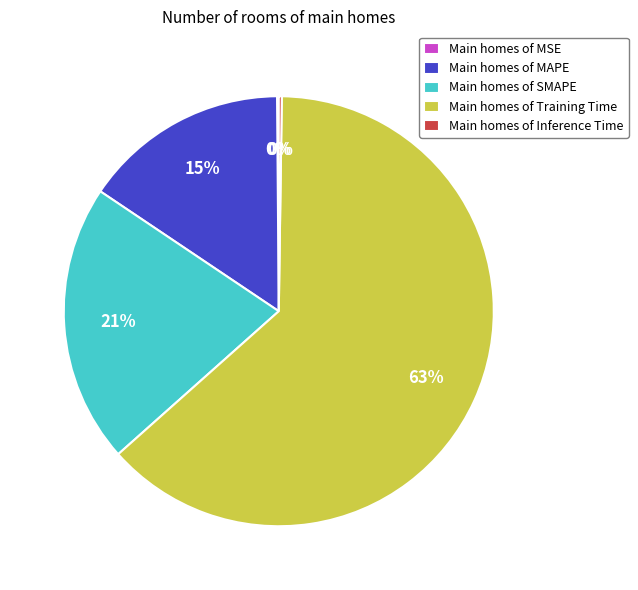

Which category accounts for the majority?

Main homes of Training Time